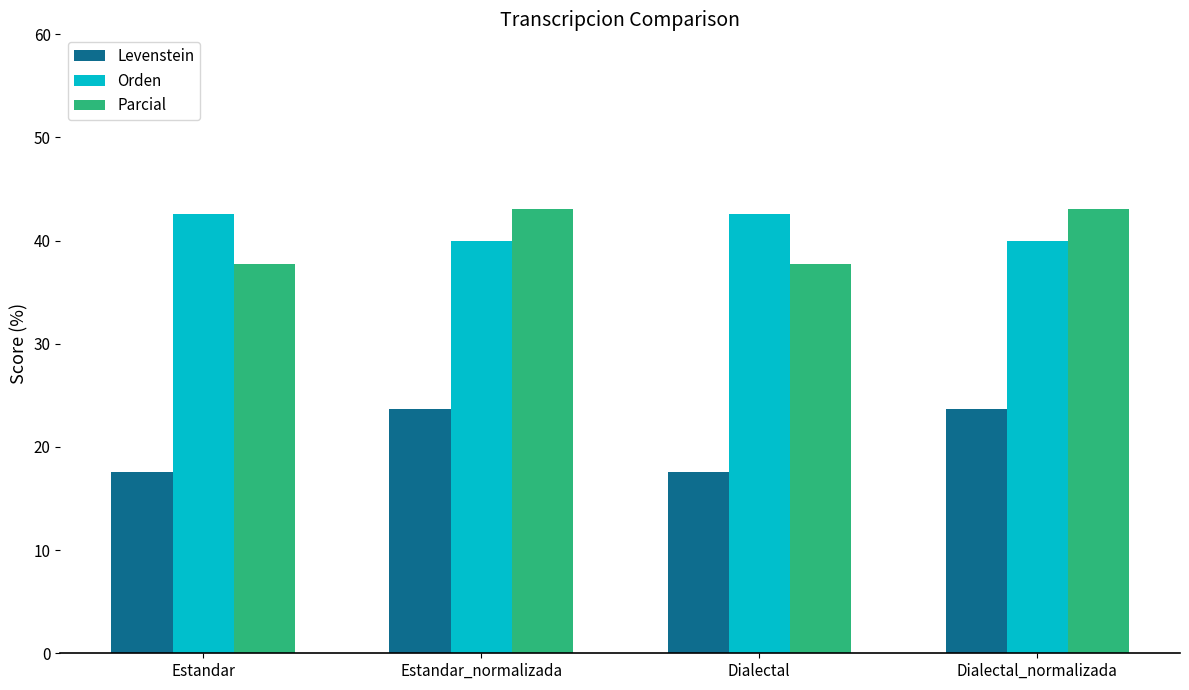

What is the minimum value for Parcial?

37.7